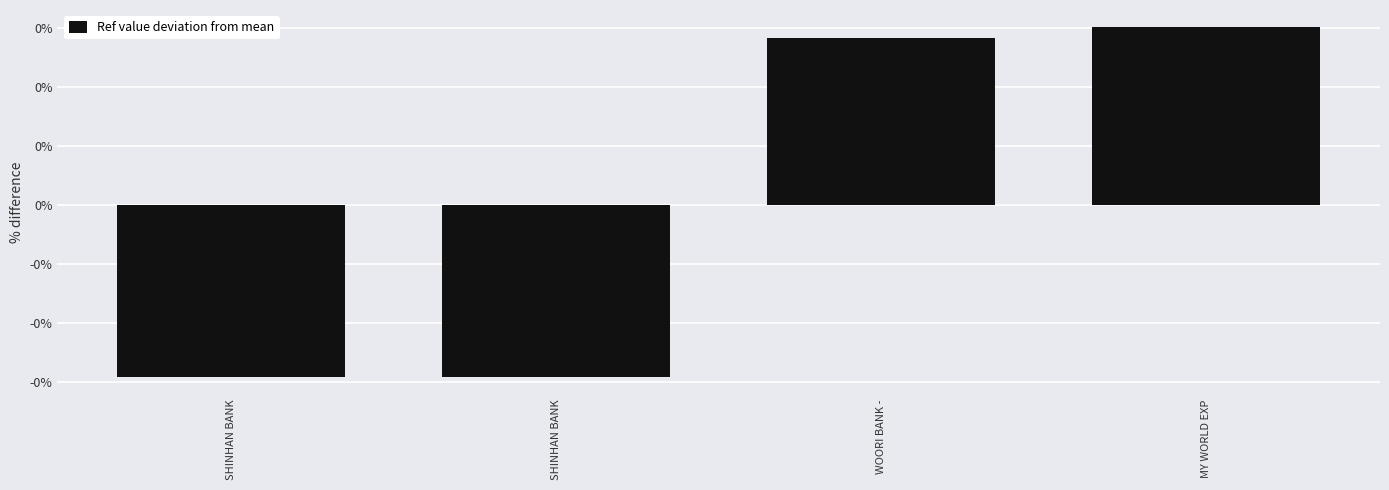

The chart shows a value of 0.3 at WOORI BANK -. True or false?

True